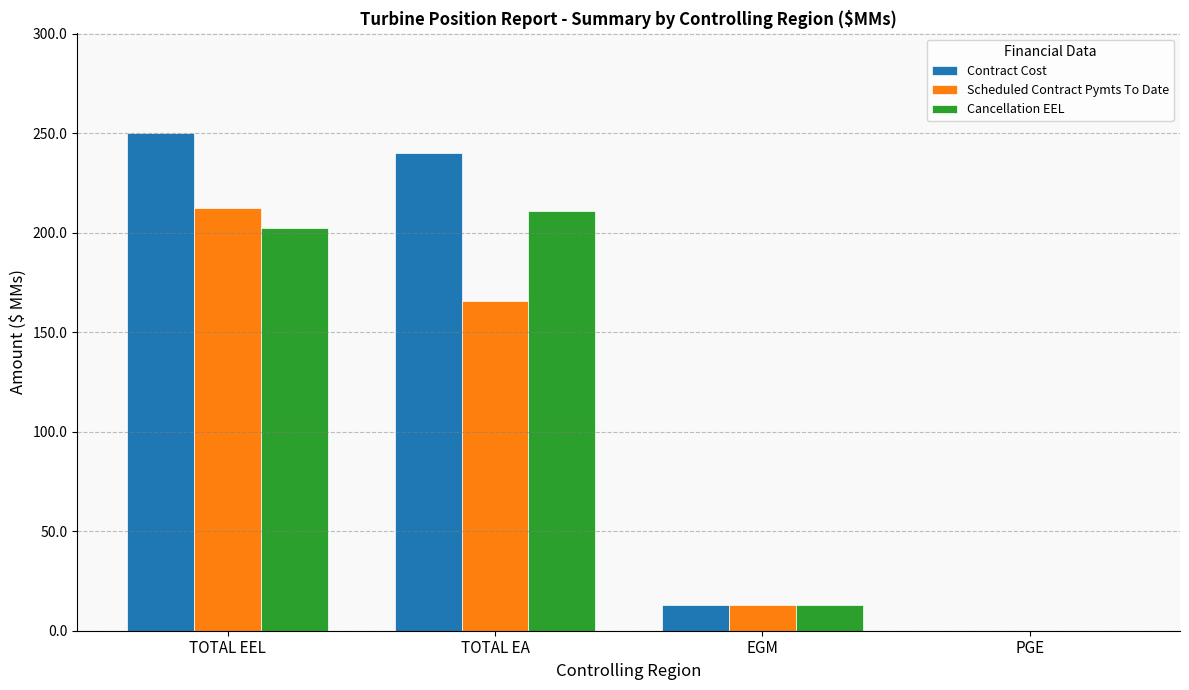

Which series has the largest total across all categories?

Contract Cost